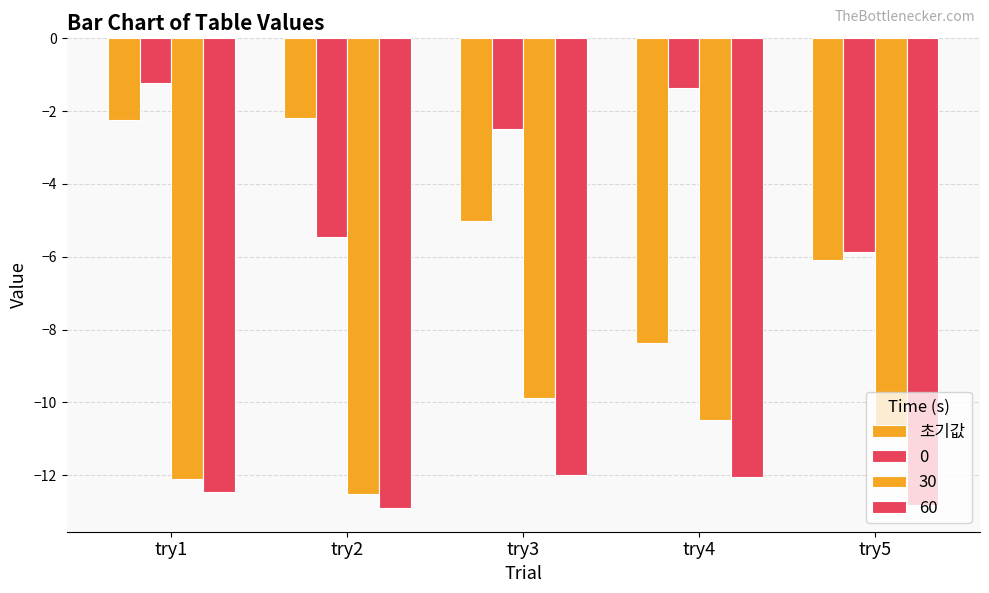

Between try5 and try4, which is larger?

try5